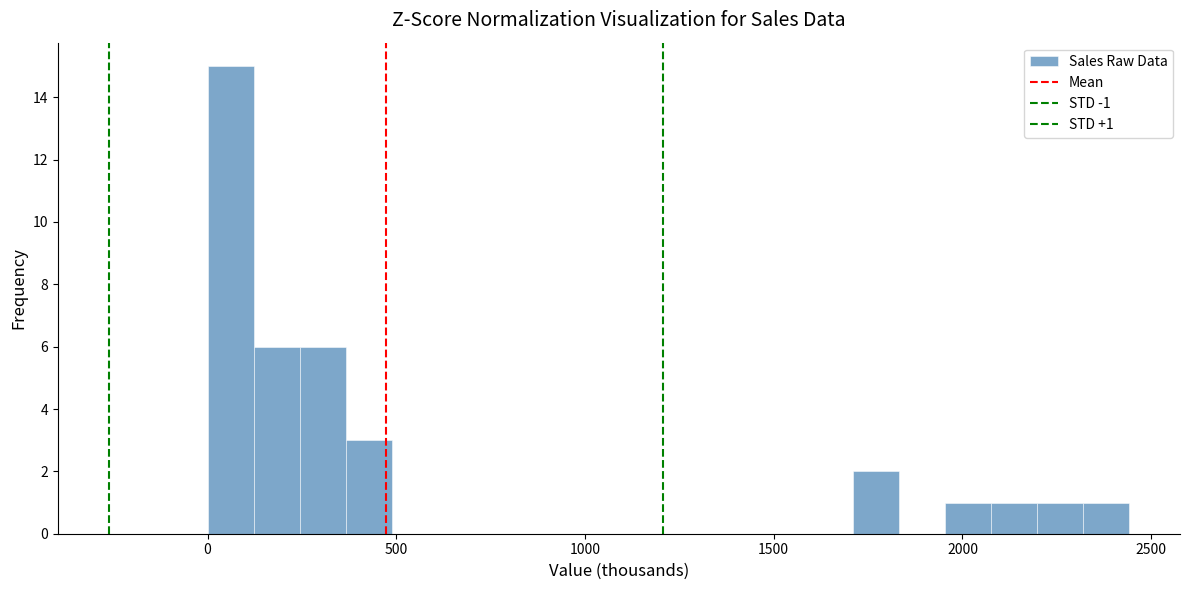

Read against the x-axis, roughly where is the centre of the tallest bar?

50